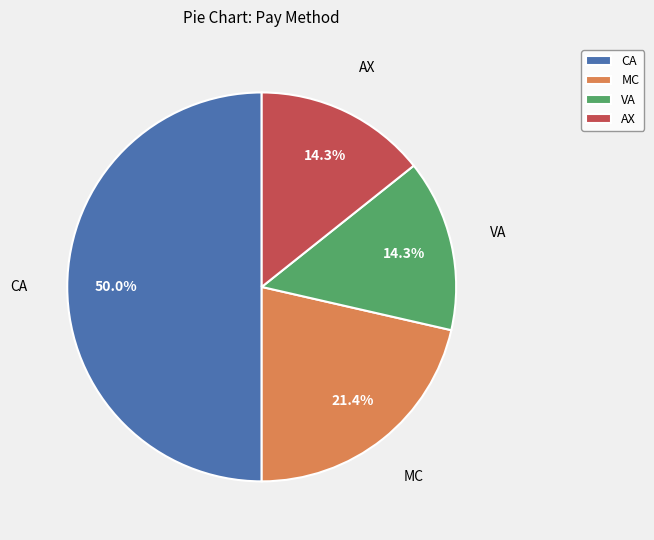

The AX slice represents 6% of the pie. True or false?

False